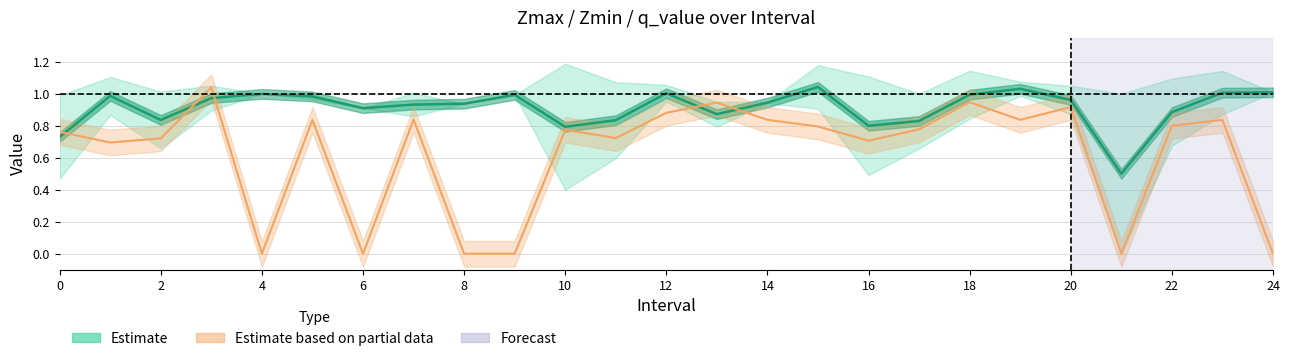

Reading left to right, transcribe all the data shown in this chart.

Zmax: 0.0=1.0	1.0=1.1	2.0=1.0	3.0=1.1	4.0=1.0	5.0=1.0	6.0=0.9	7.0=1.0	8.0=0.9	9.0=1.0	10.0=1.2	11.0=1.1	12.0=1.1	13.0=1.0	14.0=0.9	15.0=1.2	16.0=1.1	17.0=1.0	18.0=1.1	19.0=1.1	20.0=1.0	21.0=1.0	22.0=1.1	23.0=1.1	24.0=1.0
Zmin: 0.0=0.5	1.0=0.9	2.0=0.7	3.0=0.9	4.0=1.0	5.0=1.0	6.0=0.9	7.0=0.9	8.0=0.9	9.0=1.0	10.0=0.4	11.0=0.6	12.0=1.0	13.0=0.8	14.0=0.9	15.0=0.9	16.0=0.5	17.0=0.7	18.0=0.8	19.0=1.0	20.0=0.9	21.0=0.0	22.0=0.7	23.0=0.9	24.0=1.0
q_value: 0.0=0.8	1.0=0.7	2.0=0.7	3.0=1.0	4.0=0.0	5.0=0.8	6.0=0.0	7.0=0.8	8.0=0.0	9.0=0.0	10.0=0.8	11.0=0.7	12.0=0.9	13.0=0.9	14.0=0.8	15.0=0.8	16.0=0.7	17.0=0.8	18.0=0.9	19.0=0.8	20.0=0.9	21.0=0.0	22.0=0.8	23.0=0.8	24.0=0.0